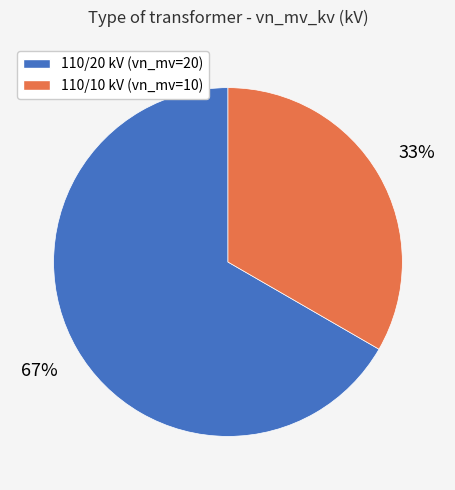

Does any single category account for the majority?

Yes